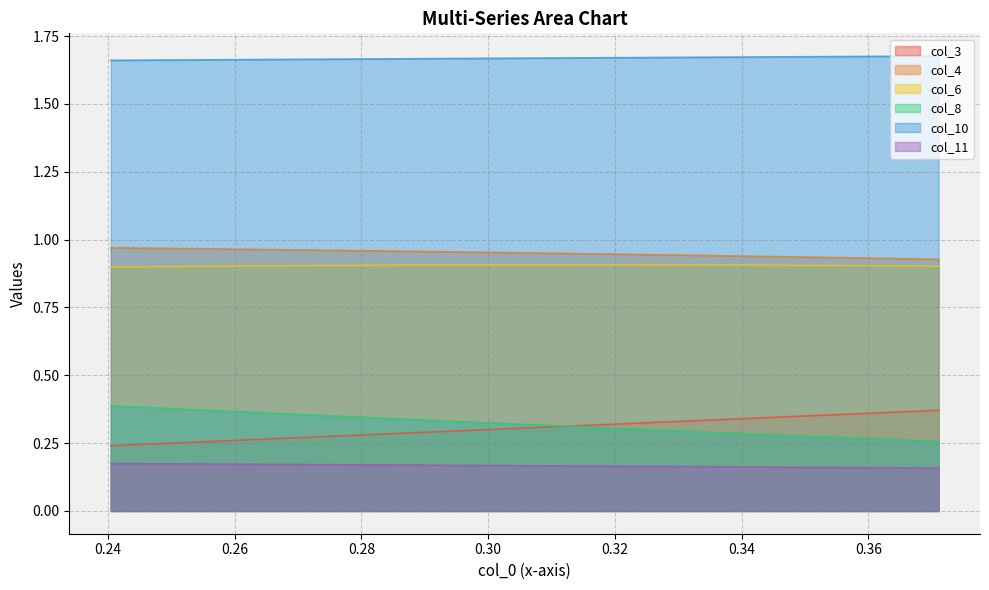

True or false: col_10 and col_6 cross at least once.

False